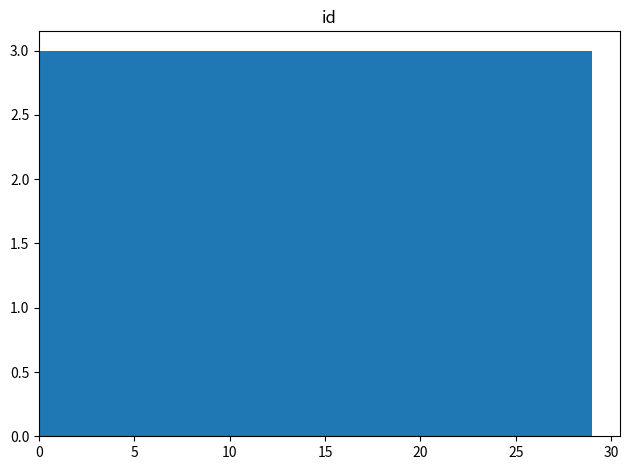

Reading left to right, list every bar in this chart as the range it spans on the x-axis followed by its height. Neither the bar edges nor the heights are printed on the chart, so give them approximately, as read against the axes.

0.0 to 2.9: 3
2.9 to 5.8: 3
5.8 to 8.7: 3
8.7 to 11.6: 3
11.6 to 14.5: 3
14.5 to 17.4: 3
17.4 to 20.3: 3
20.3 to 23.2: 3
23.2 to 26.1: 3
26.1 to 29.0: 3